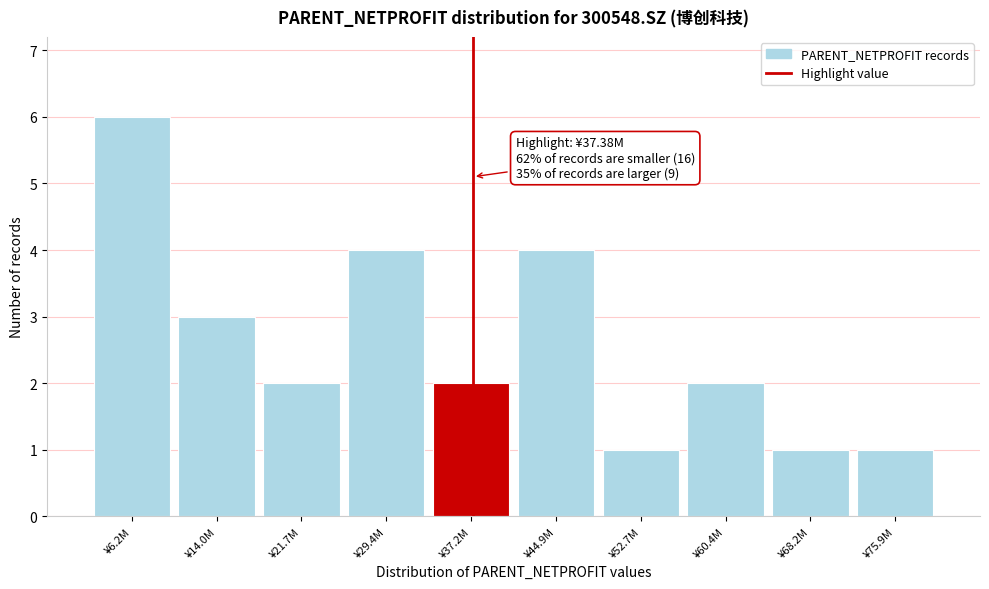

Reading right to left, list all the values displayed in this chart.

¥75.9M=1	¥68.2M=1	¥60.4M=2	¥52.7M=1	¥44.9M=4	¥37.2M=2	¥29.4M=4	¥21.7M=2	¥14.0M=3	¥6.2M=6